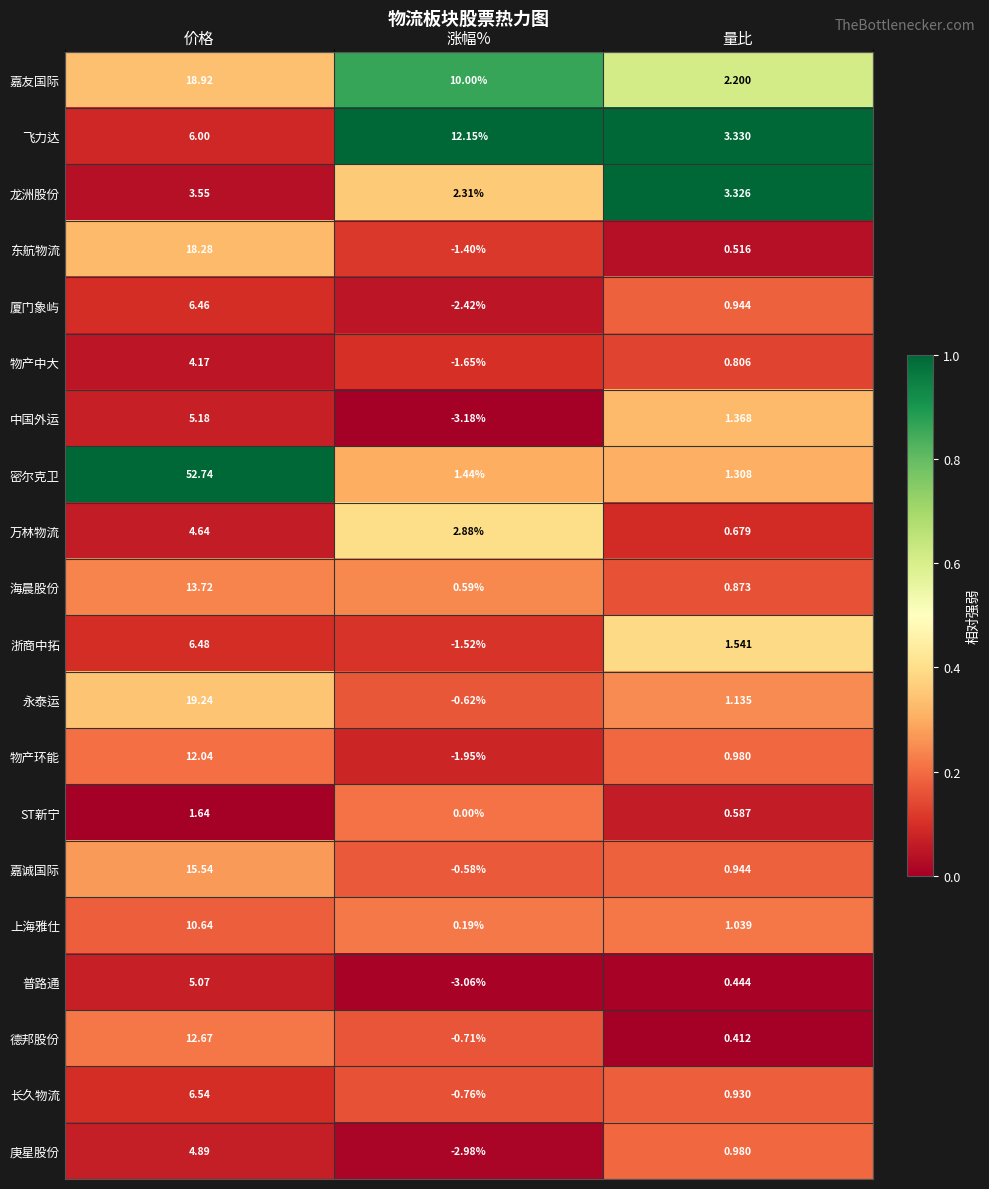

At which label does 厦门象屿 first exceed 0?

价格